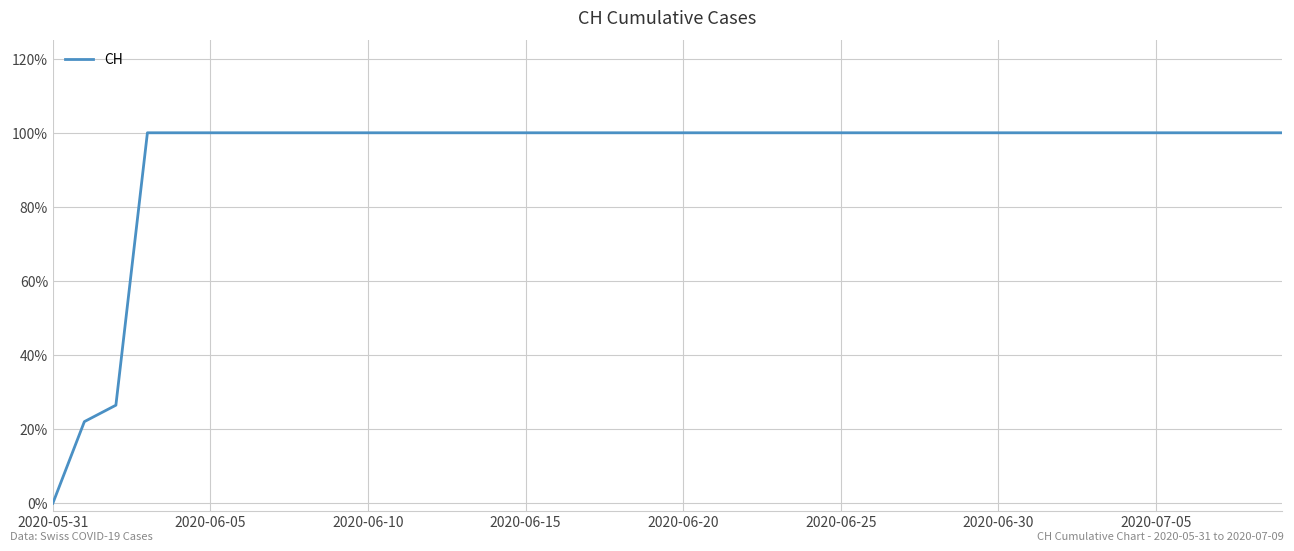

Does the chart have visible grid lines?

Yes